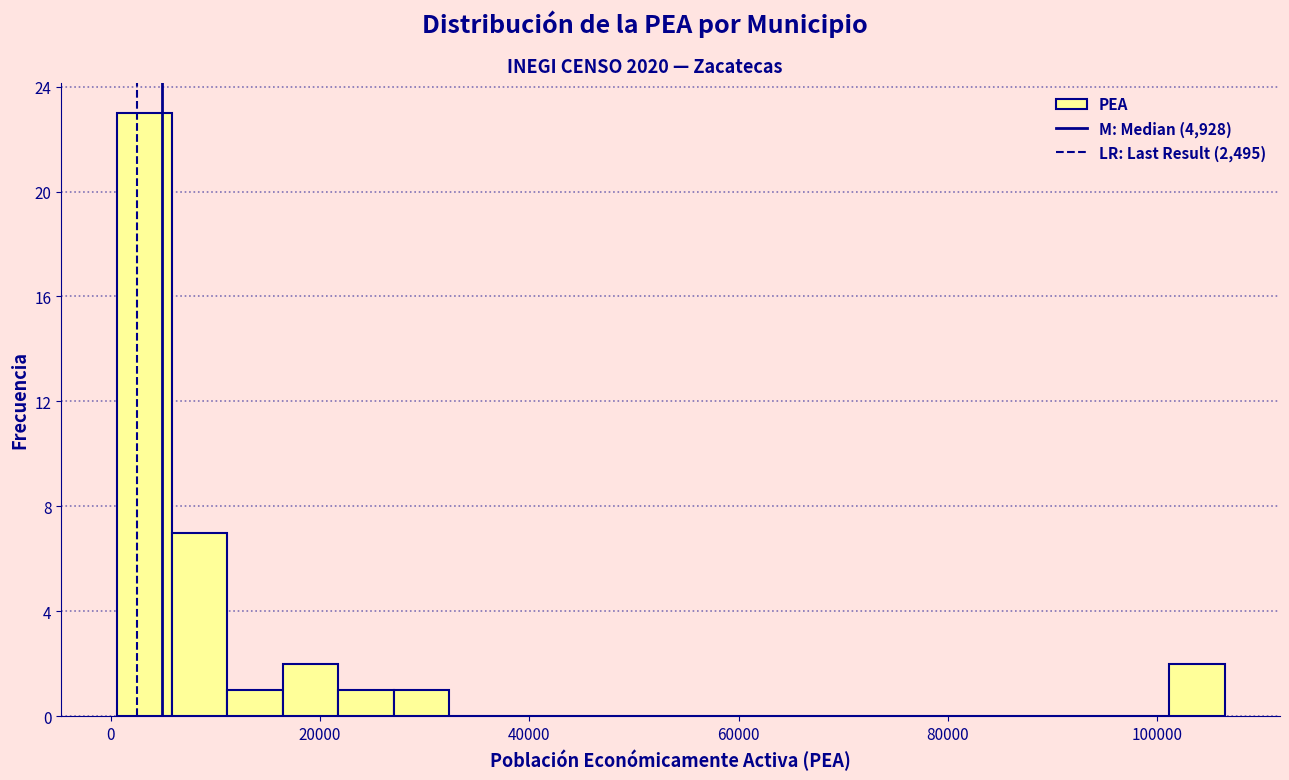

Around what value on the x-axis is the tallest bar? Give the approximate position of its centre, as read against the axis.

4000